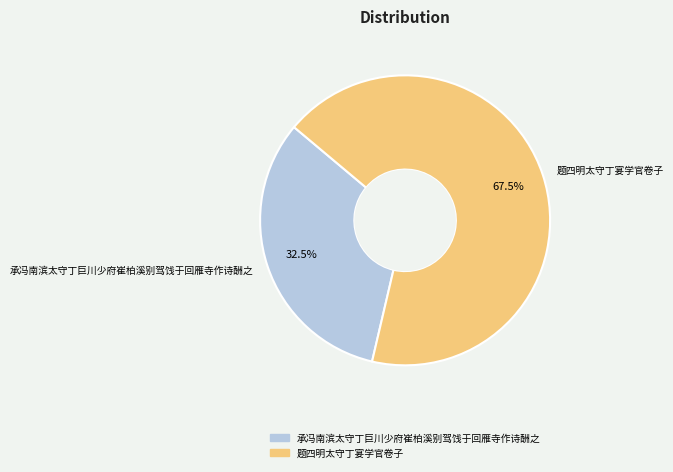

What percentage do 题四明太守丁宴学官卷子 and 承冯南滨太守丁巨川少府崔柏溪别驾饯于回雁寺作诗酬之 together represent?

100.0%